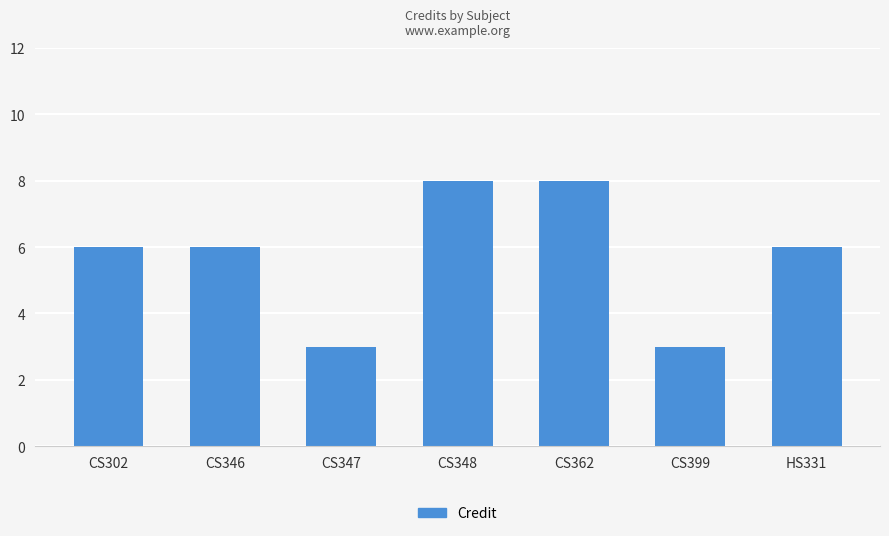

What is the difference between the maximum and second lowest values?

5